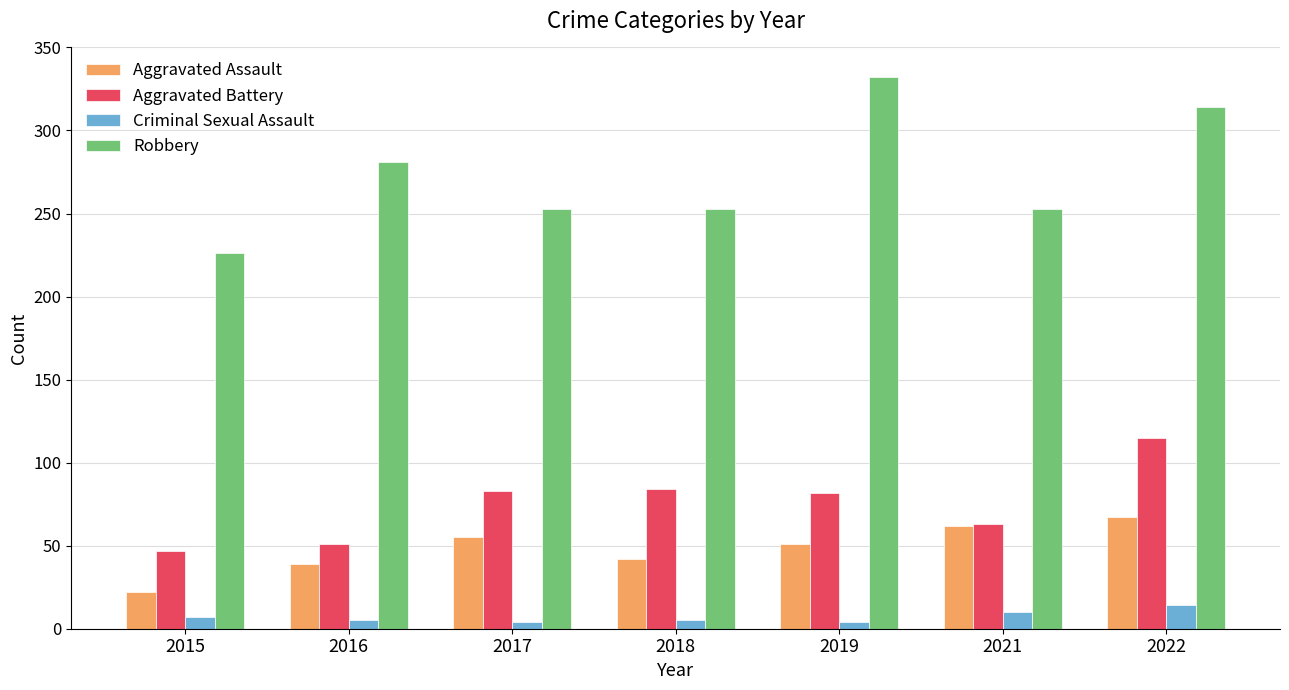

What are all the series names shown in the legend?

Aggravated Assault, Aggravated Battery, Criminal Sexual Assault, Robbery